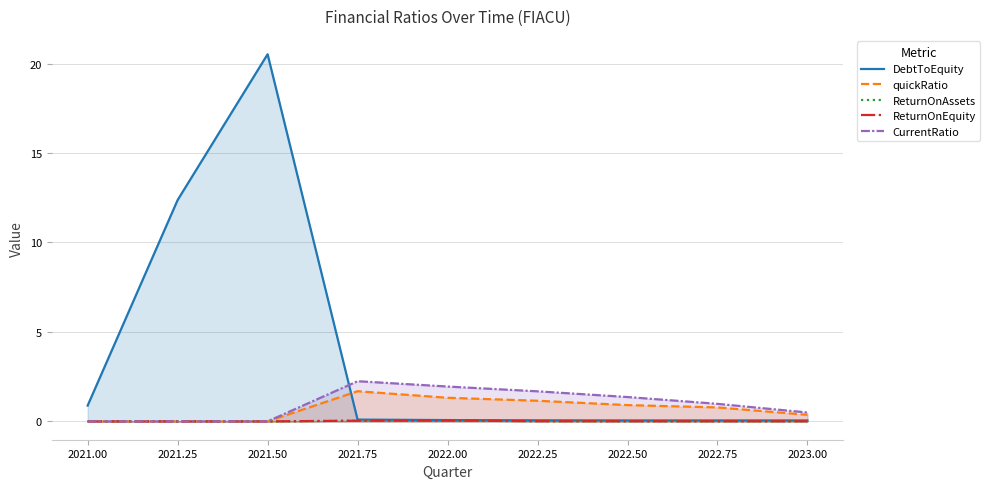

Which series has the largest range (max minus min)?

DebtToEquity